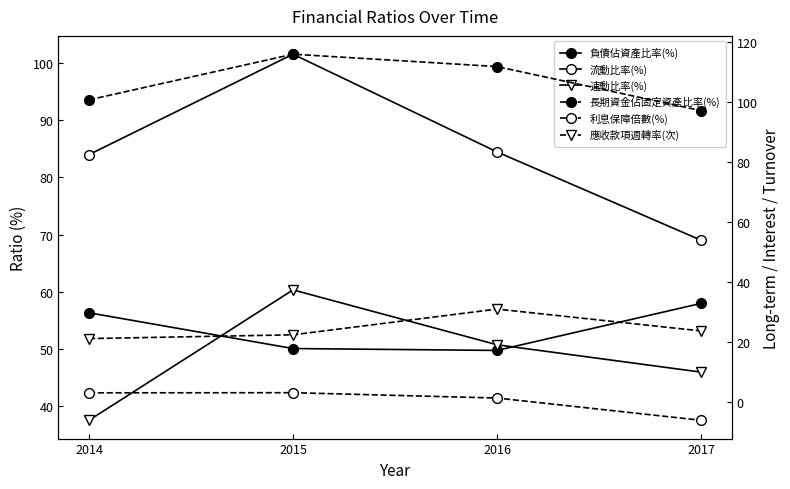

What is the maximum value for 速動比率(%)?

60.4